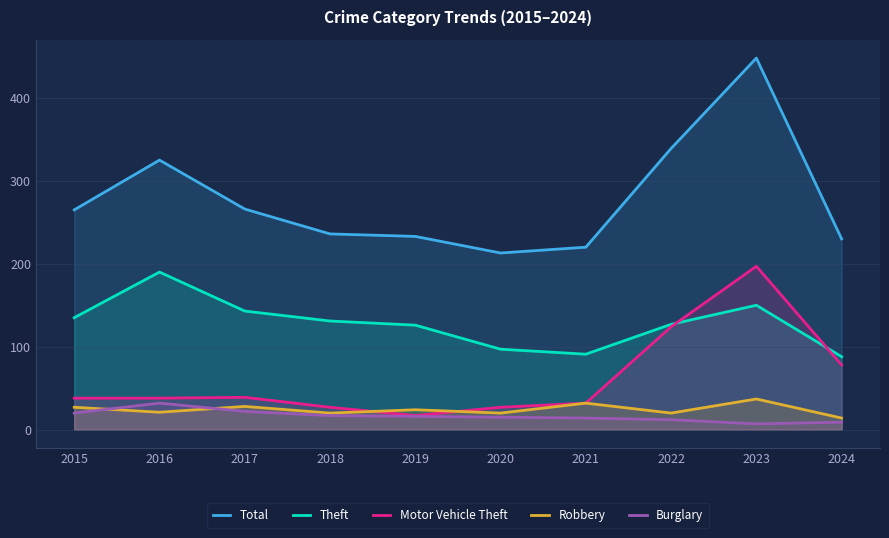

Reading left to right, list all the values displayed in this chart.

Total: 265	325	266	236	233	213	220	339	448	230
Theft: 135	190	143	131	126	97	91	127	150	88
Motor Vehicle Theft: 38	38	39	27	17	27	32	124	197	78
Robbery: 27	21	28	20	24	20	32	20	37	14
Burglary: 20	32	22	17	16	15	14	12	7	9